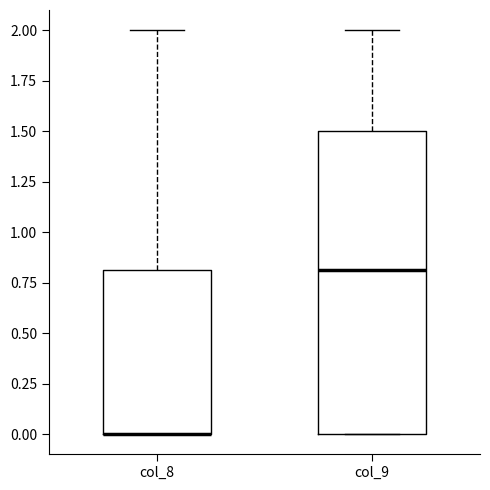

Where is the lower edge of the box for col_9 on the y-axis? The values are not printed on the chart, so give them approximately, as read against the axis.

0.0